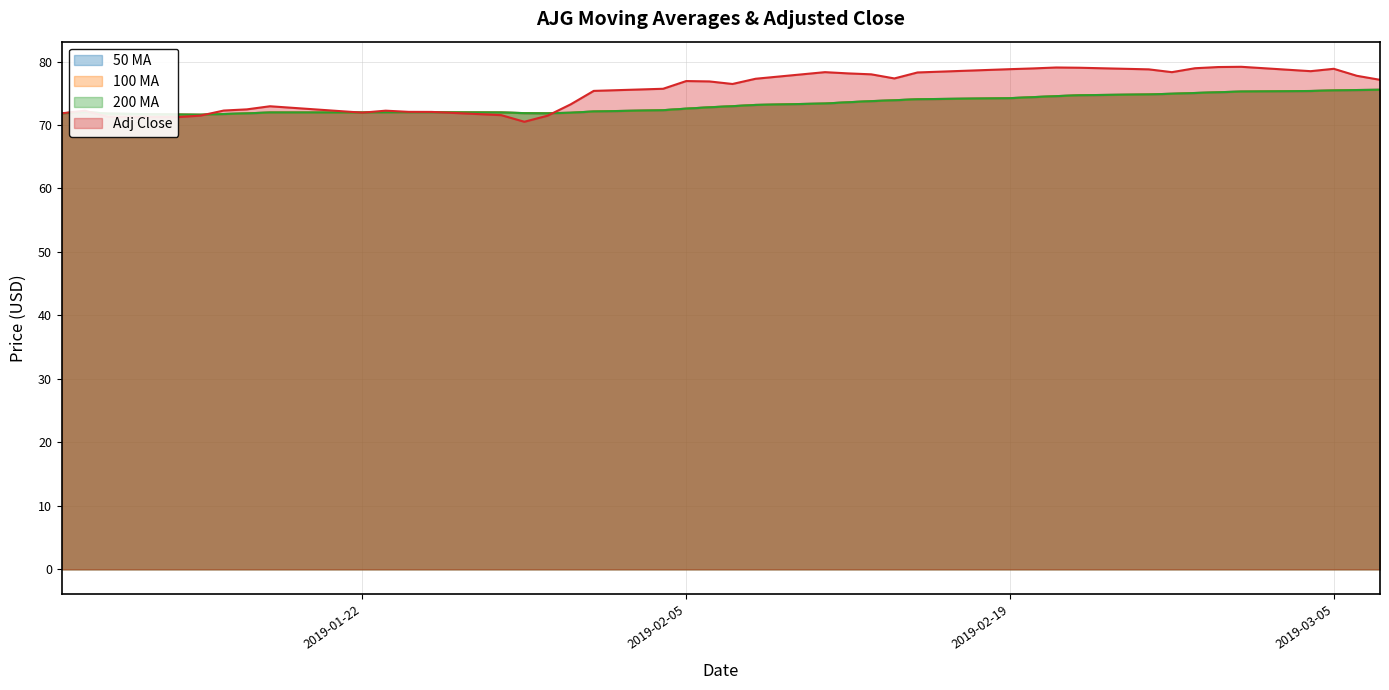

List the series in order of their peak value, highest first.

Adj Close, 50ma, 100ma, 200ma